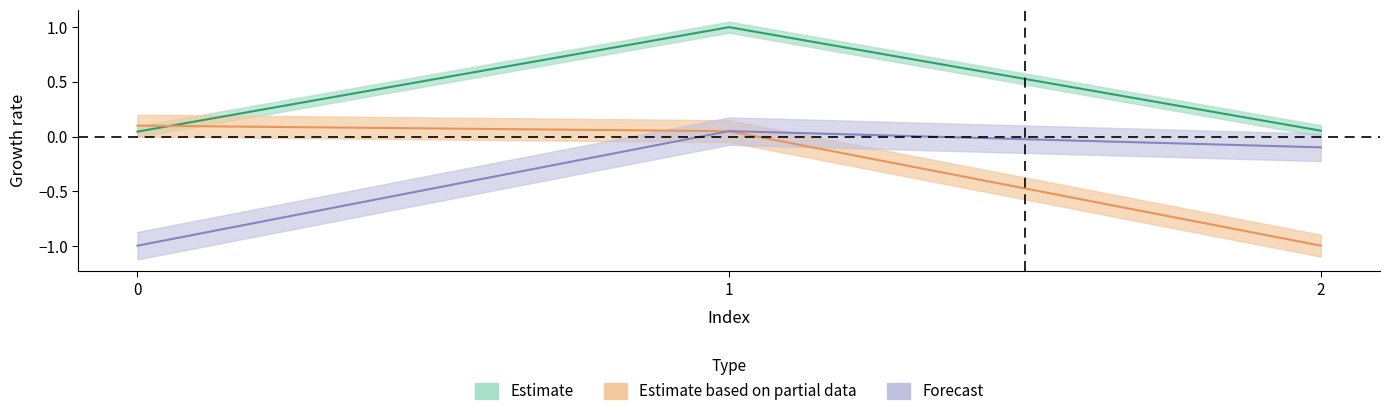

What is the maximum value for col_2?

0.1